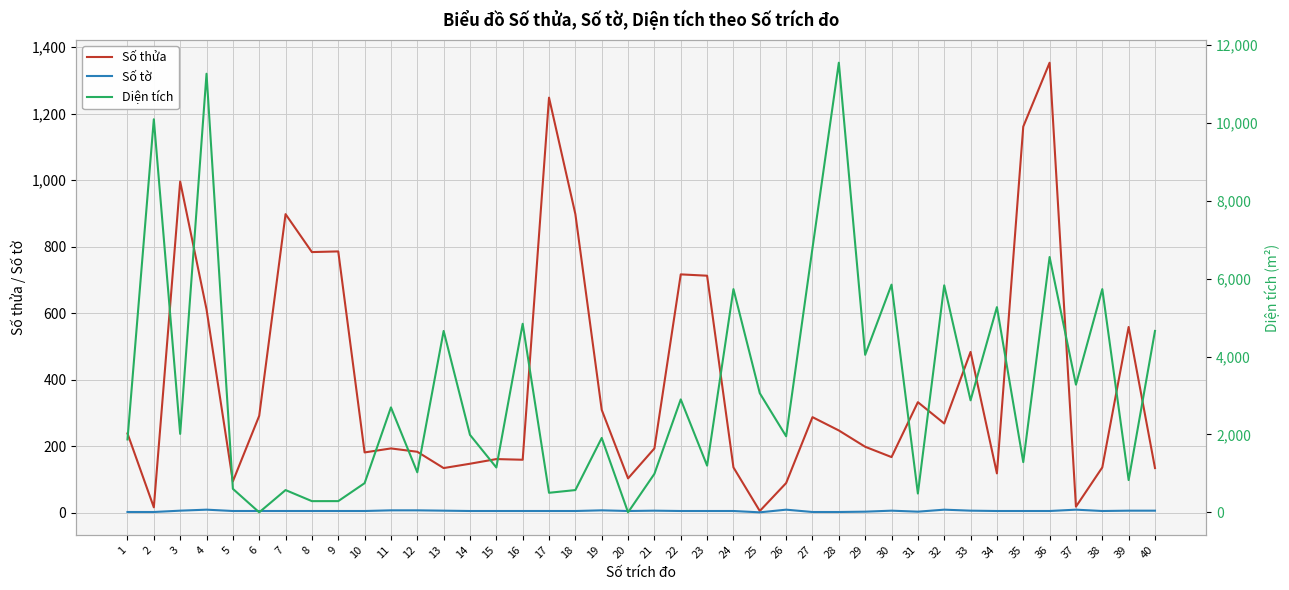

What is the value of the Diện tích point at the 33rd from the left?

2877.8